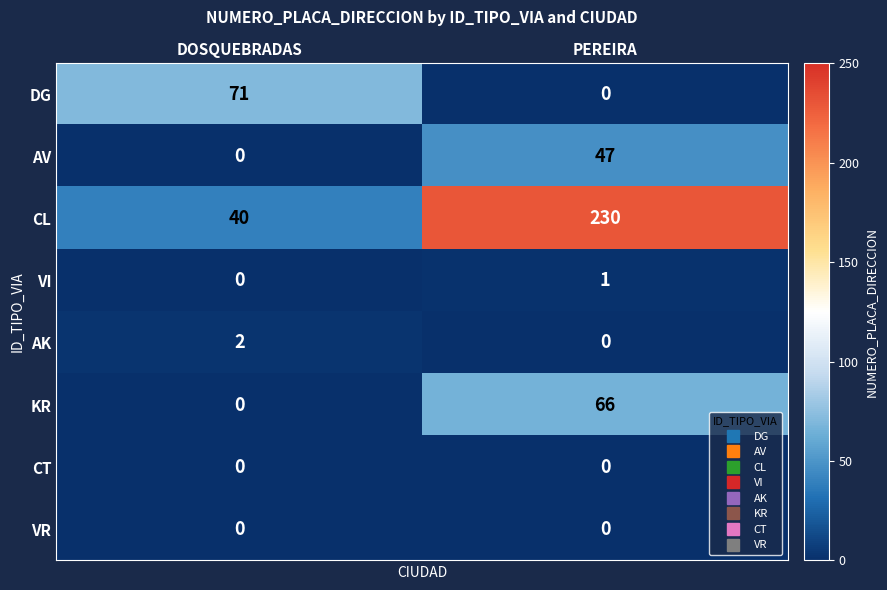

Rank the categories by KR value from lowest to highest.

DOSQUEBRADAS, PEREIRA